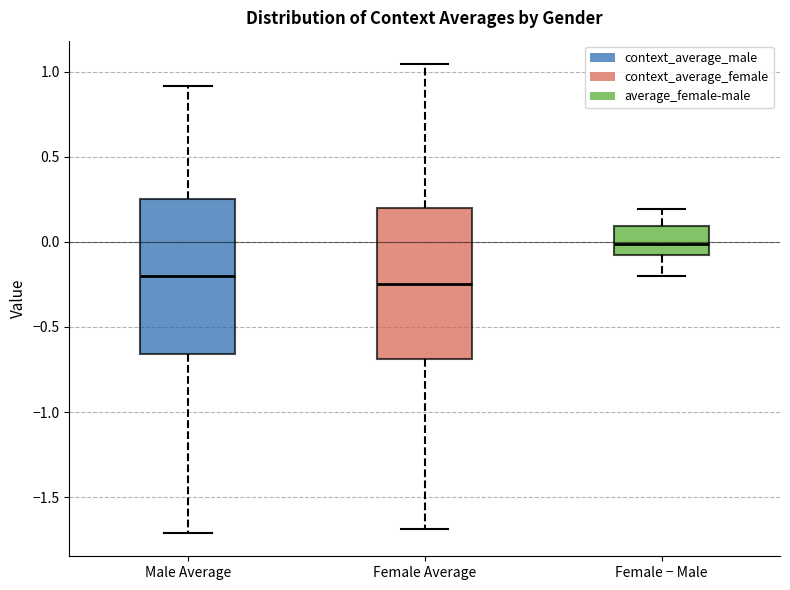

Reading left to right, read every box against the y-axis: the position of its median line, the range the box covers, and the ends of its whiskers. The values are not printed on the chart, so give them approximately, as read against the axis.

Male Average: median -0.20, box -0.65 to 0.25, whiskers -1.70 to 0.90
Female Average: median -0.25, box -0.70 to 0.20, whiskers -1.70 to 1.05
Female − Male: median 0.00, box -0.10 to 0.10, whiskers -0.20 to 0.20